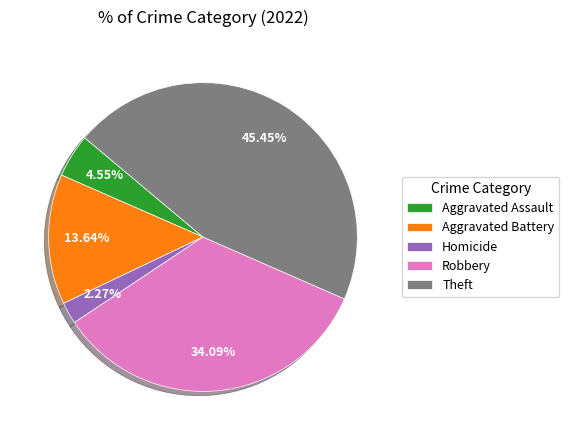

To the nearest percent, what is the average slice percentage?

20%